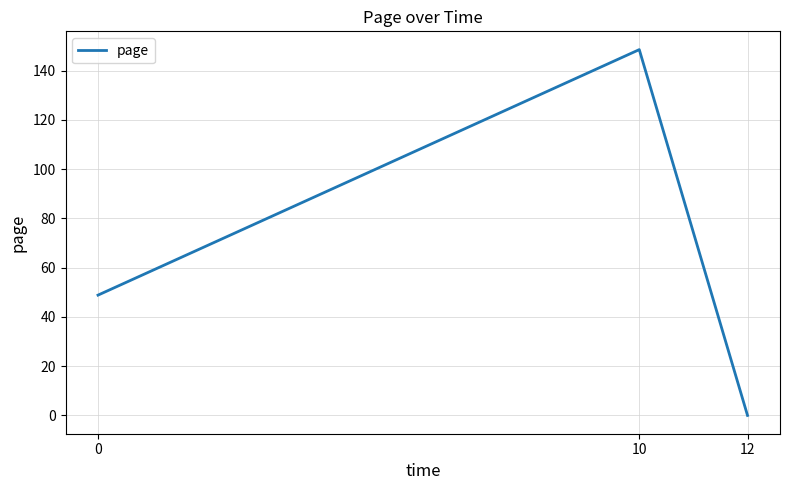

What is the change in value from 10 to 12?

-148.6